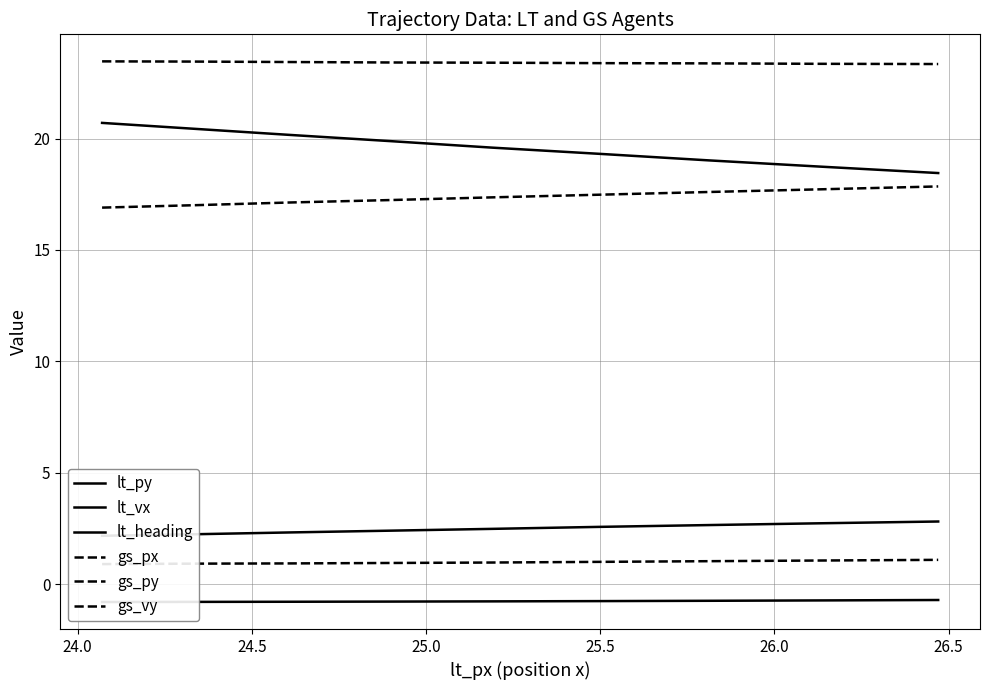

True or false: lt_vx has more than 1 points higher than both neighbors.

False